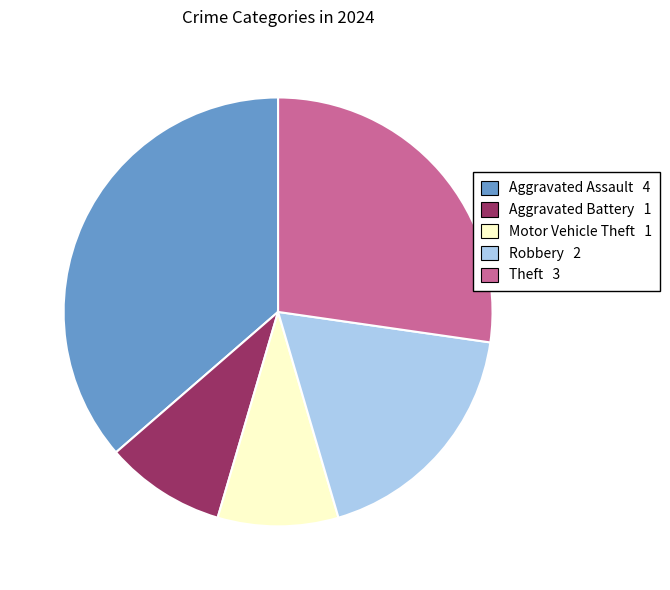

Do Theft and Motor Vehicle Theft together represent more than half of the pie?

No